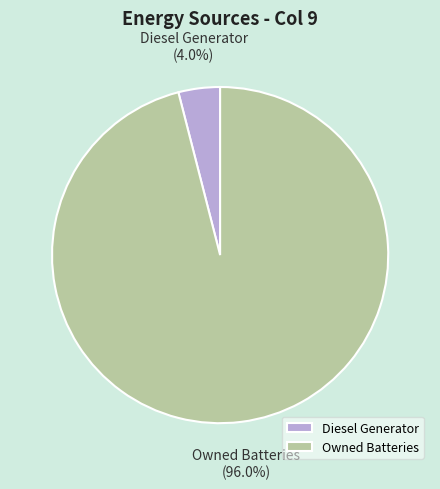

Which has a higher value, Diesel Generator or Owned Batteries?

Owned Batteries